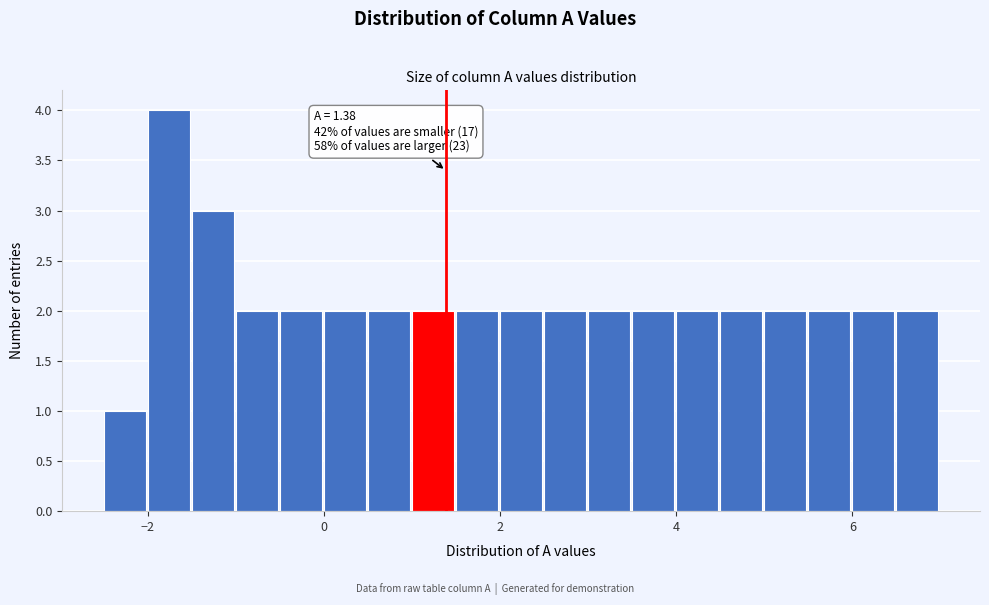

Read against the x-axis, roughly where is the centre of the tallest bar?

-1.8